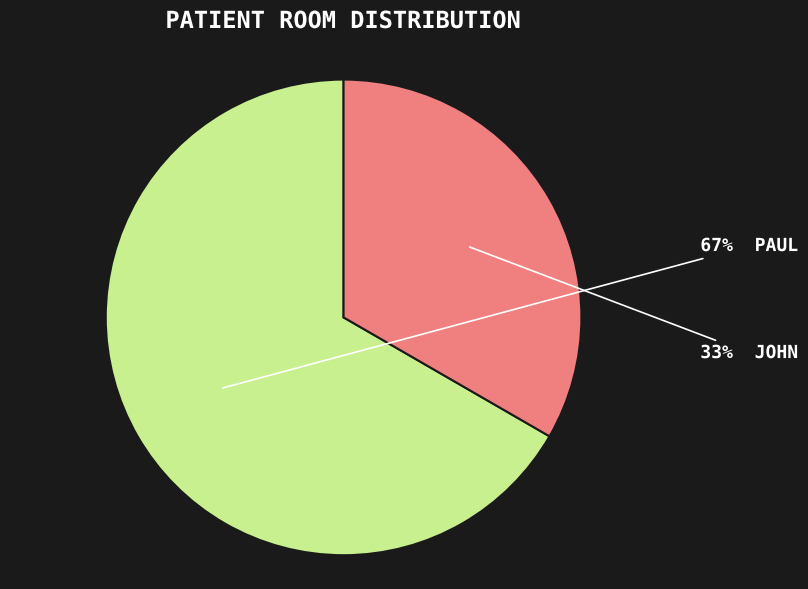

Count the number of slices in the pie.

2